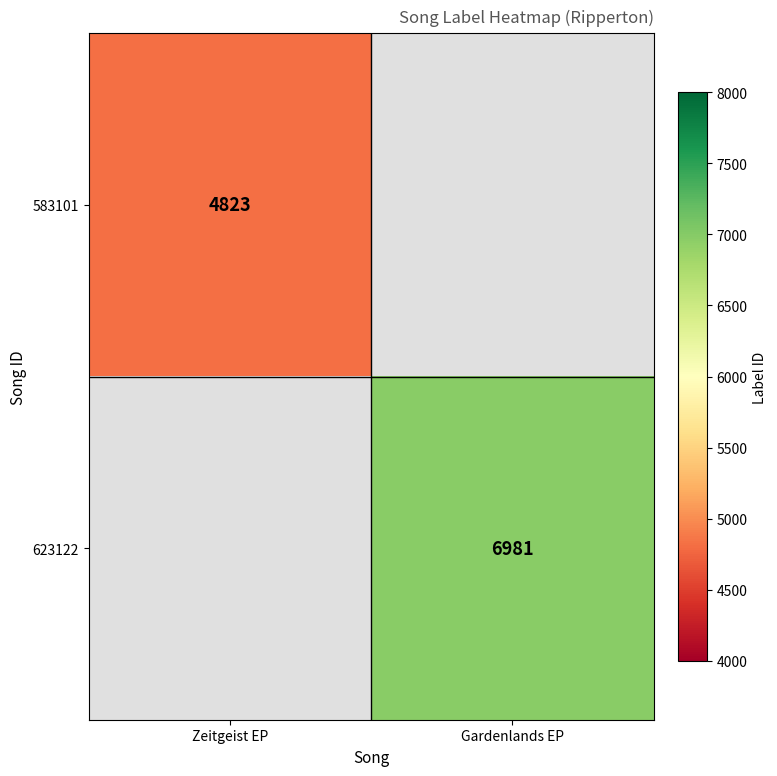

Is it true that 583101 equals 2730 at Zeitgeist EP?

False